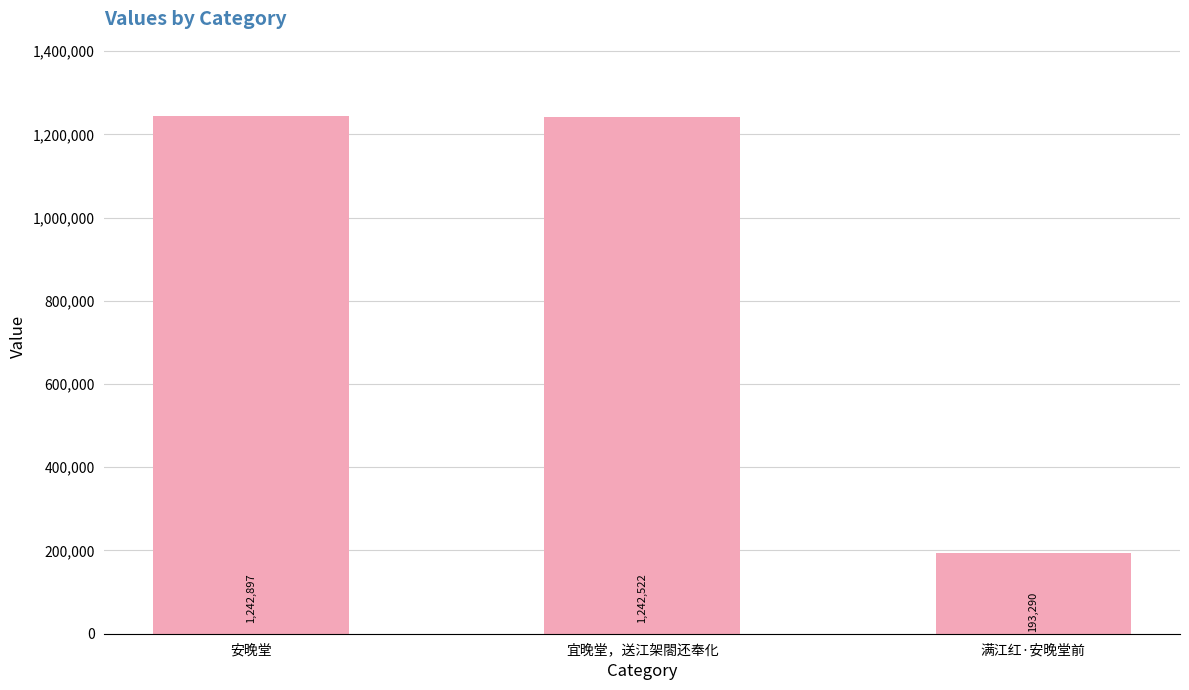

How many bars are there in total?

3